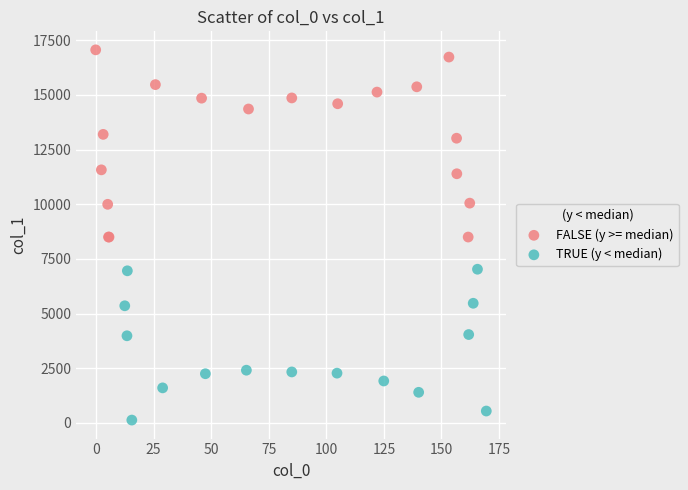

Which series has the widest spread of Y values?

FALSE (y >= median)